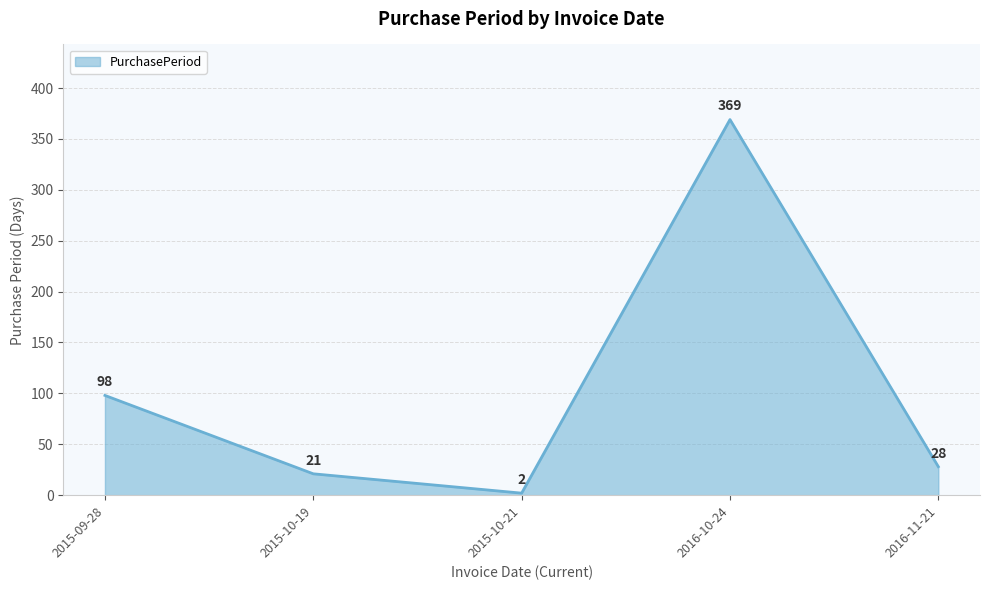

The value at 2015-09-28 is 165. True or false?

False